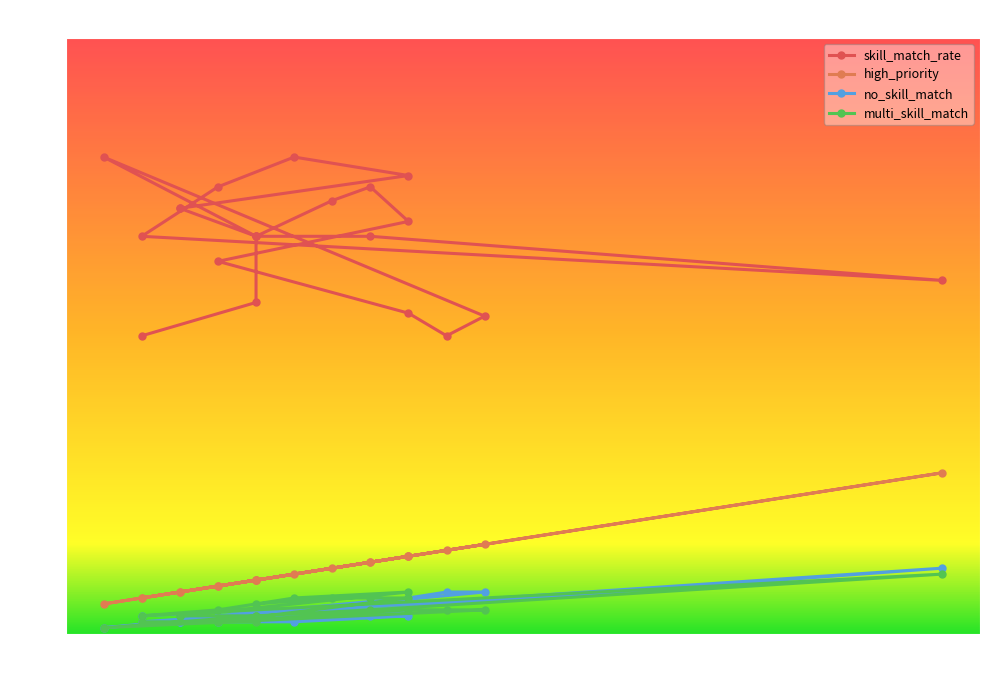

How many series are shown in this chart?

4